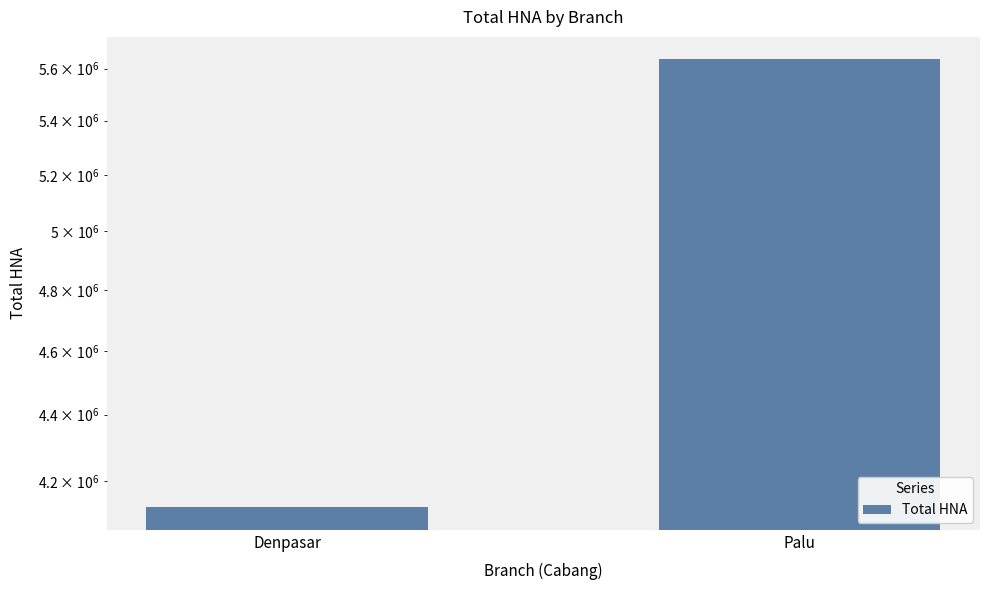

Is it true that the value at Denpasar is 6314674?

False